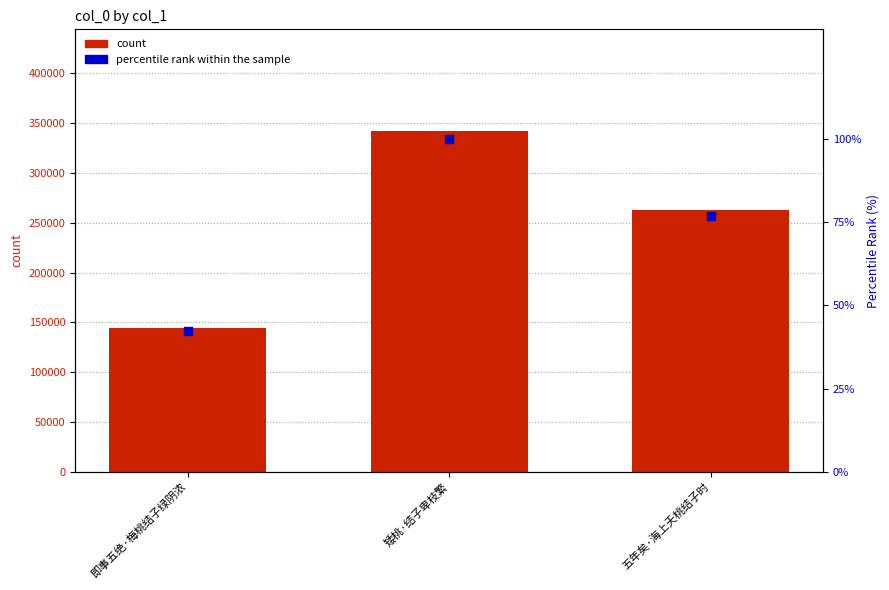

Which series has the widest spread of Y values?

count